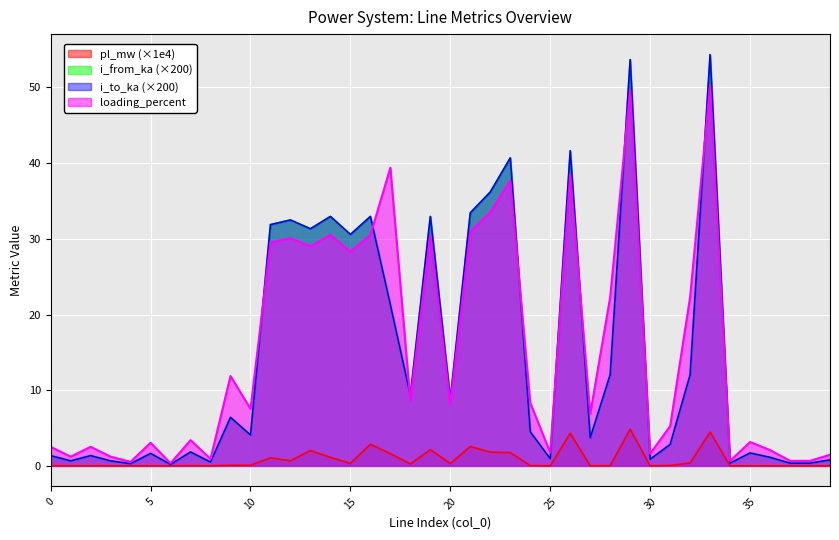

Does the chart display data point markers on the line(s)?

No